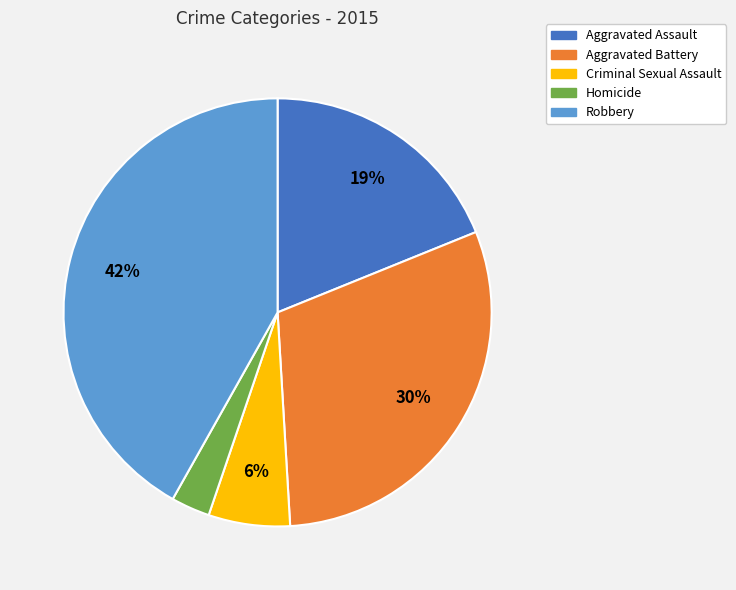

To the nearest percent, what is the difference between the largest and smallest slice percentages?

39%